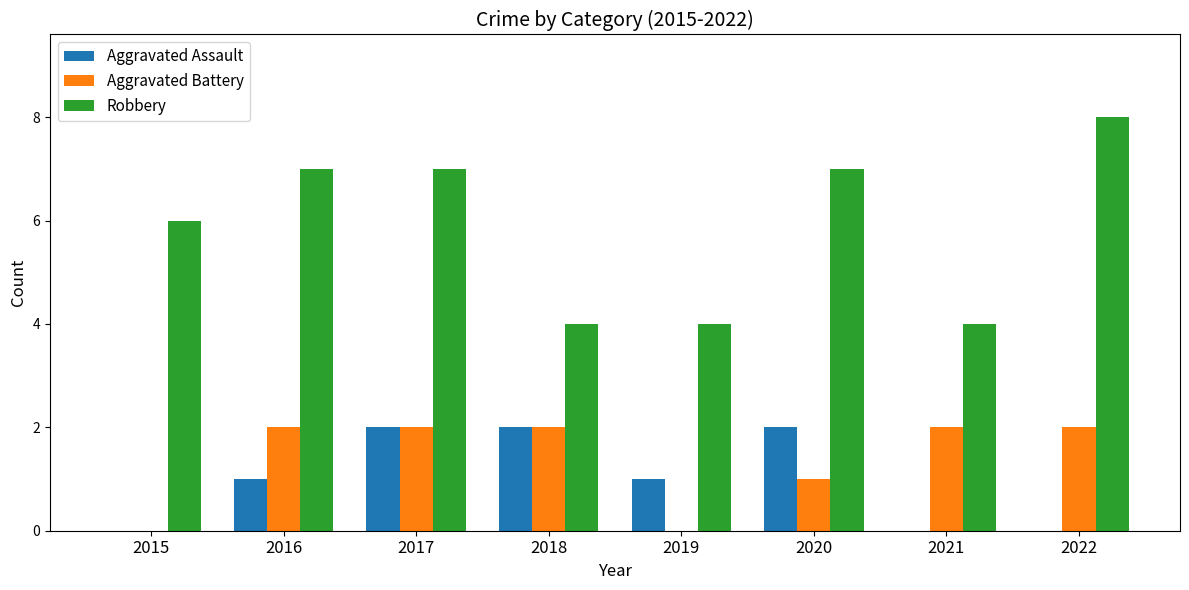

What is the total value across all series at 2015?

6